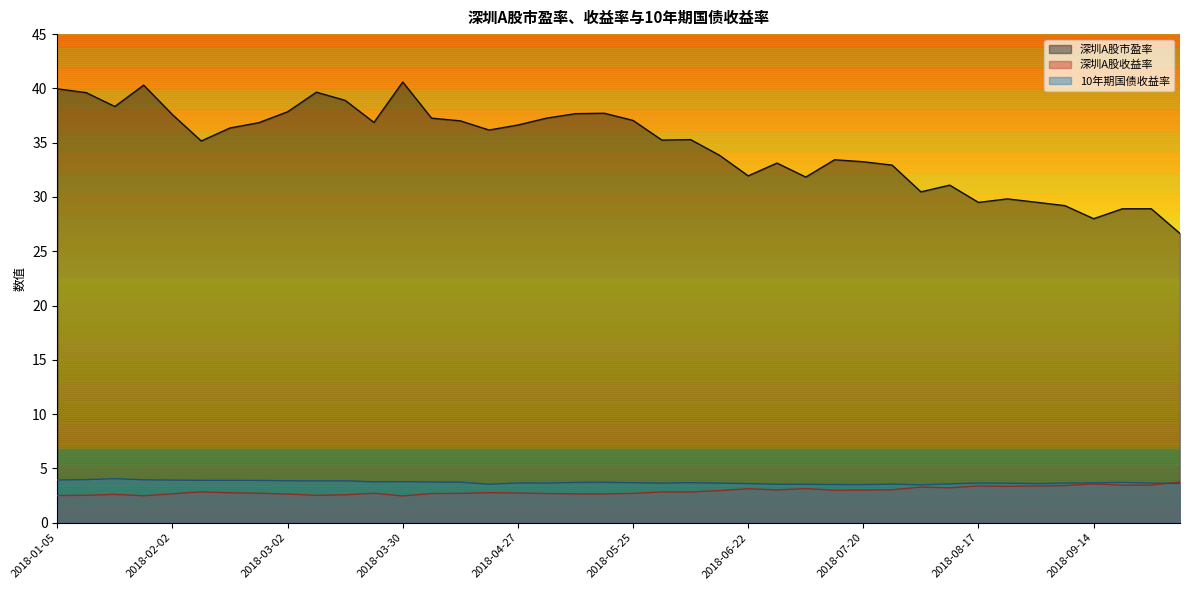

Where is 深圳A股收益率 nearest to the value 3?

2018-07-20